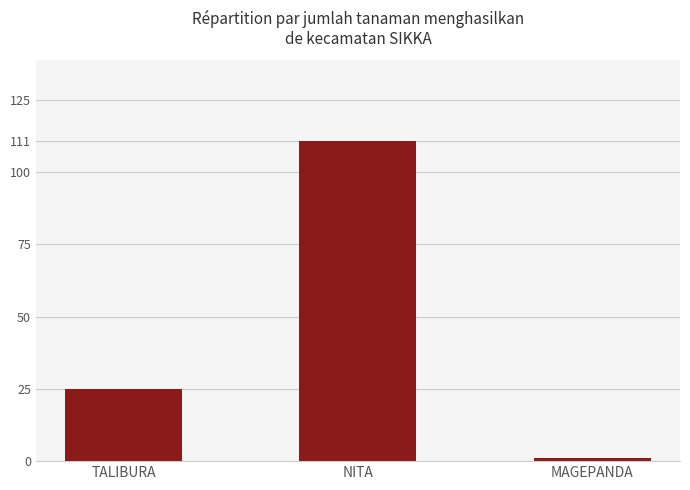

Reading left to right, transcribe all the data shown in this chart.

TALIBURA=25	NITA=111	MAGEPANDA=1